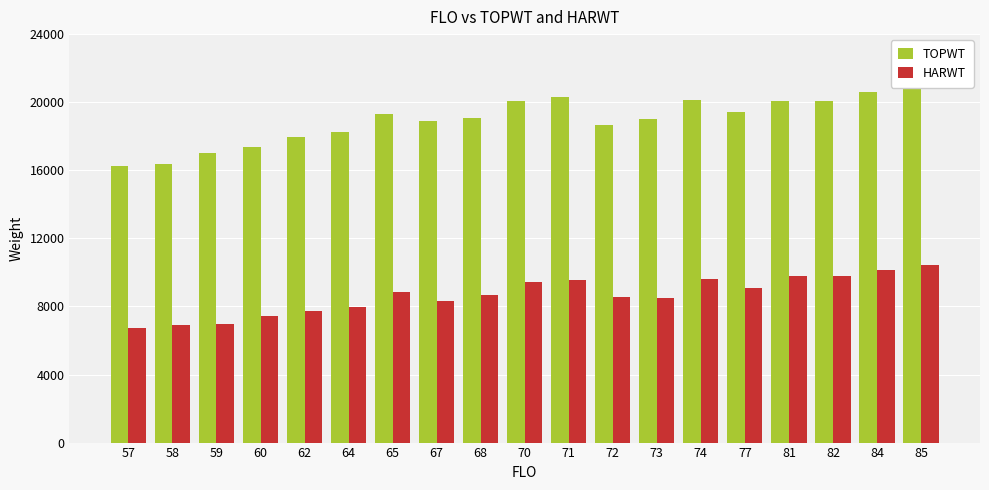

The value of TOPWT at 60 is 4482. True or false?

False